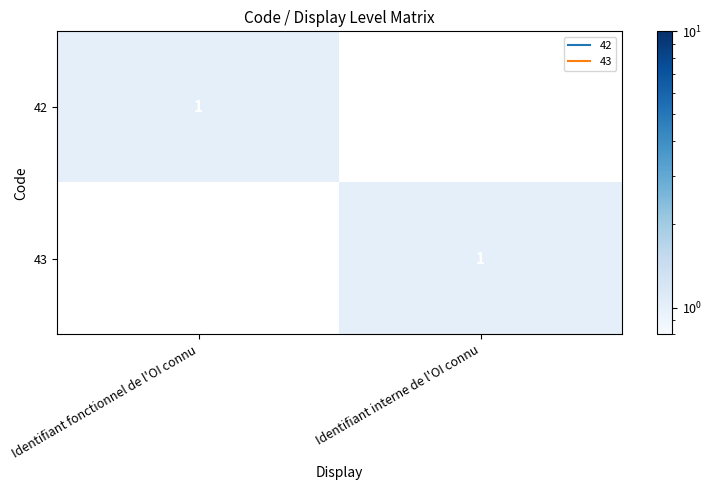

What is the greatest value displayed?

1